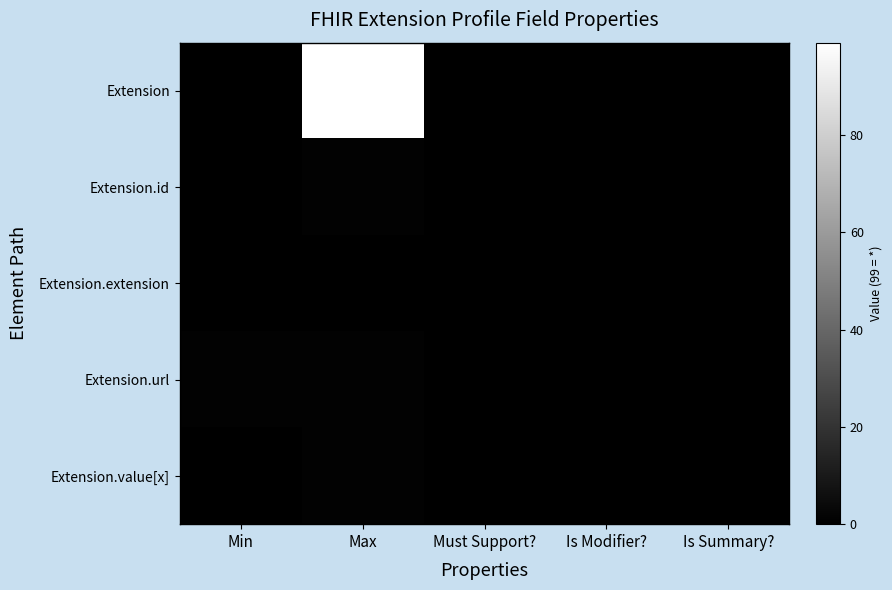

How many series are shown in this chart?

5